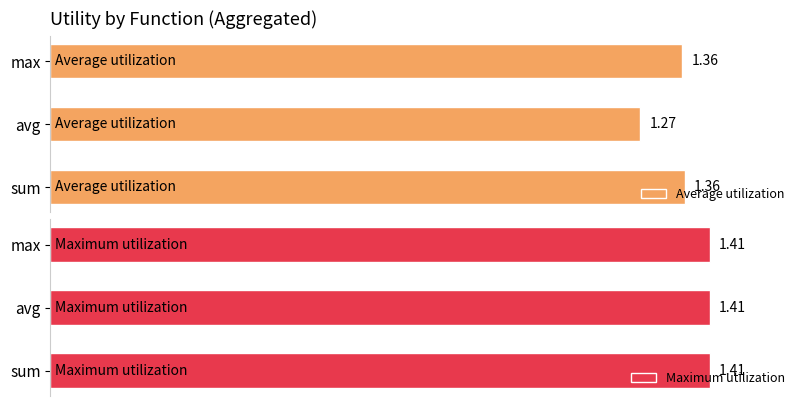

The Maximum utilization series shows 0.8 at 2. True or false?

False